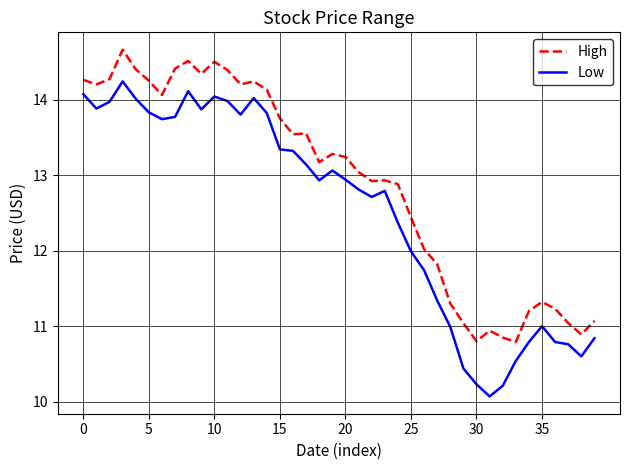

What is the greatest value displayed?

14.7